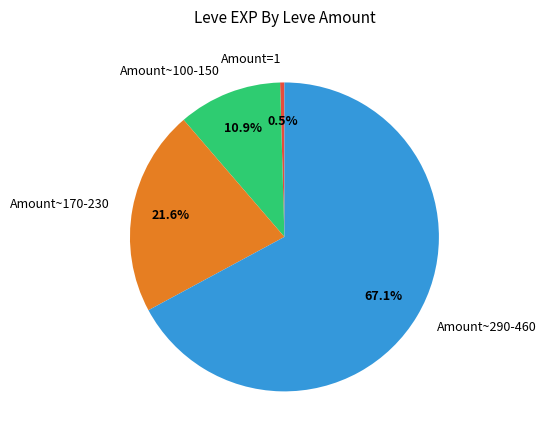

Does any single category account for the majority?

Yes